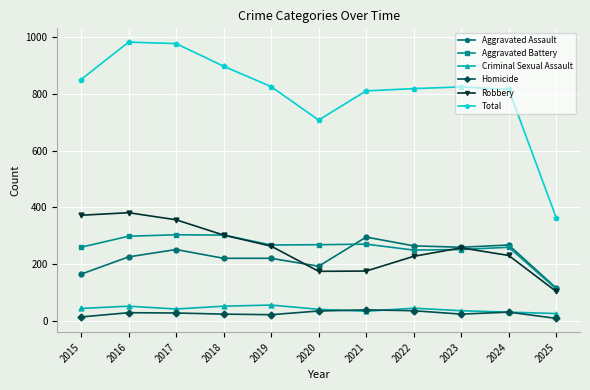

Which series has the largest total across all categories?

Total